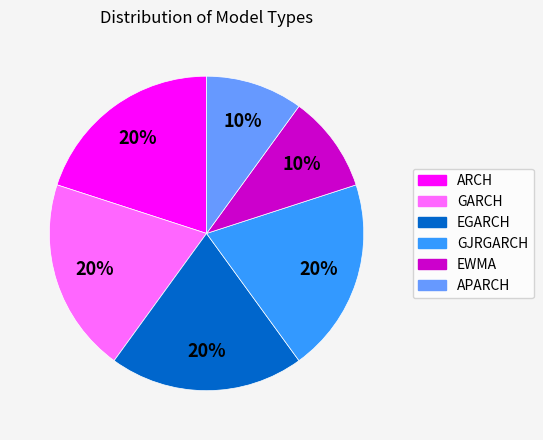

Is there a majority slice in this chart?

No